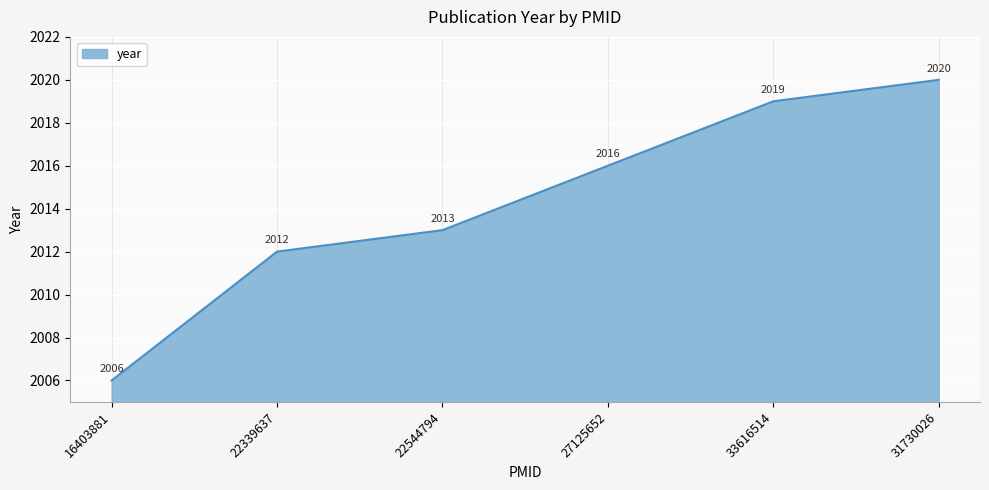

List the labels in order of value, smallest first.

16403881, 22339637, 22544794, 27125652, 33616514, 31730026